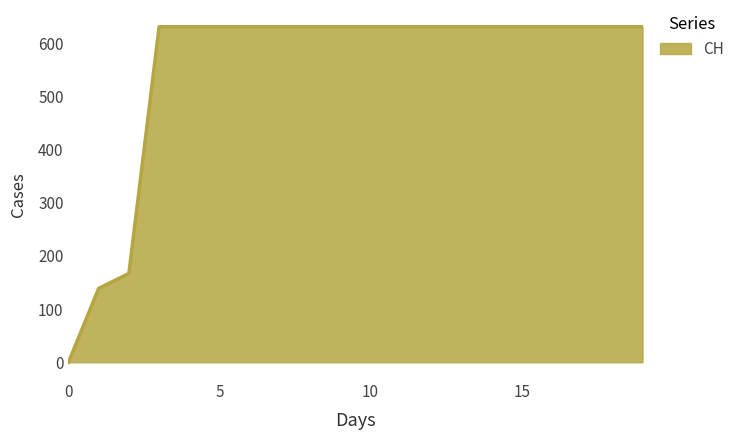

How many categories are shown in the chart?

20